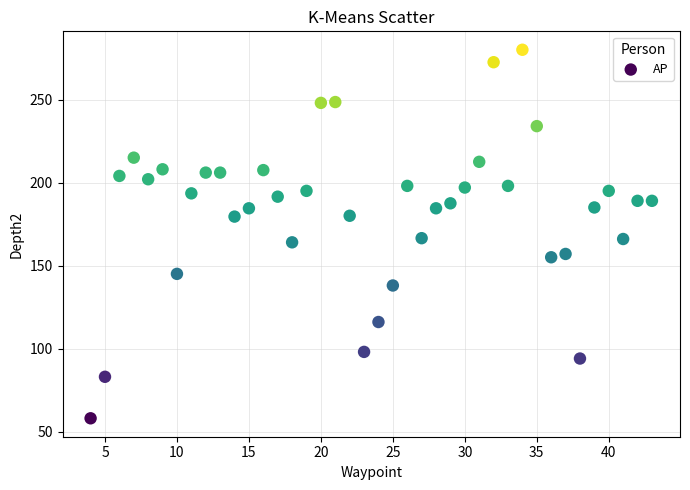

What is the range of X values (max minus min)?

39.0